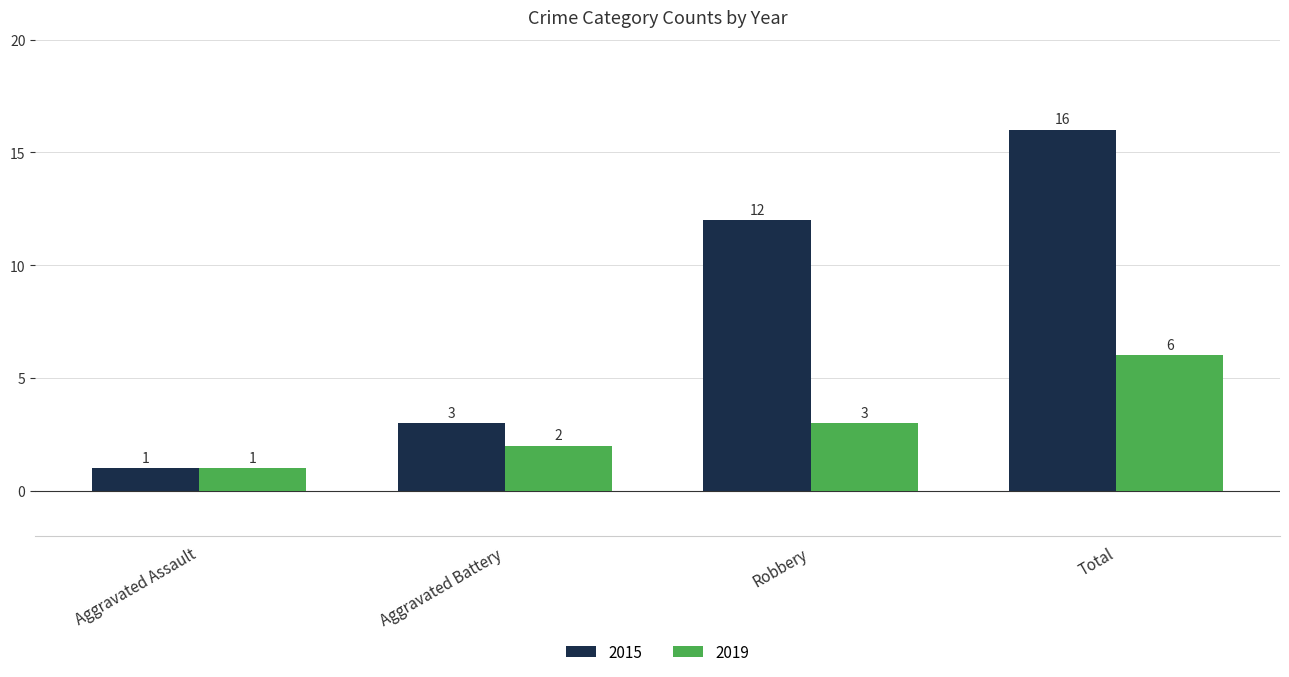

Reading right to left, transcribe all the data shown in this chart.

2015: Total=16	Robbery=12	Aggravated Battery=3	Aggravated Assault=1
2019: Total=6	Robbery=3	Aggravated Battery=2	Aggravated Assault=1